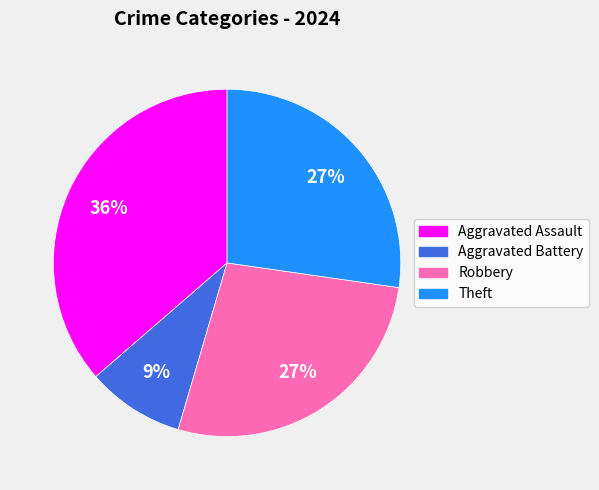

Is it true that Aggravated Battery is 1% of the pie?

False